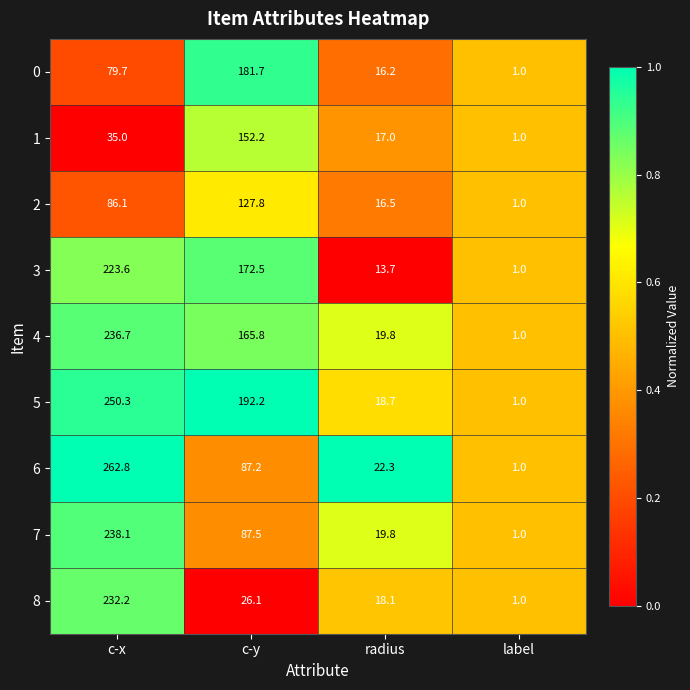

Which series has the largest range (max minus min)?

6